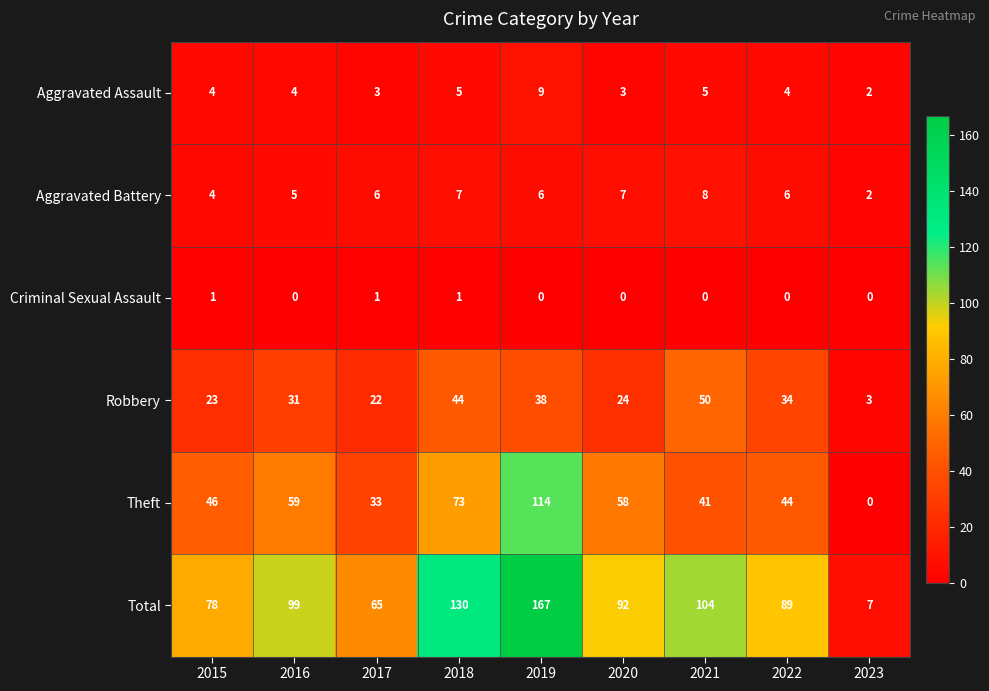

What value does the Robbery series have at 2021?

50